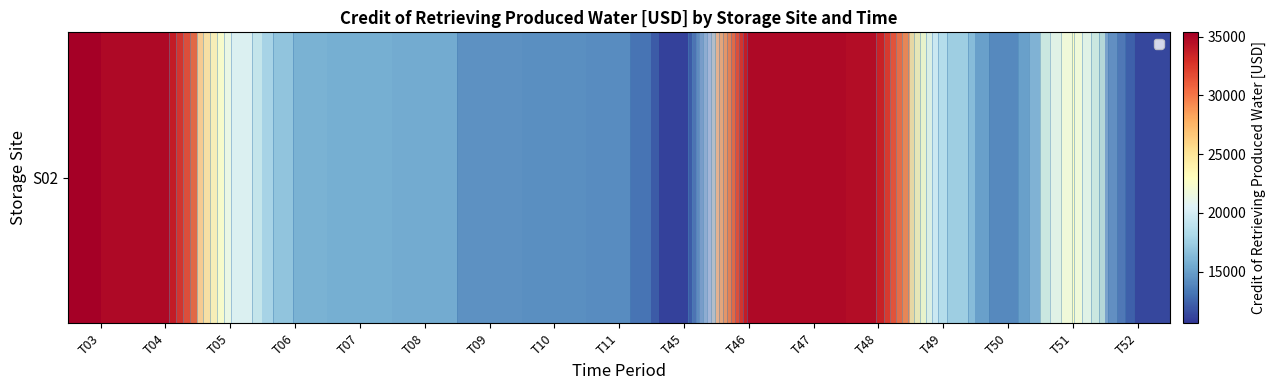

At which label does the data first exceed 16380?

T03